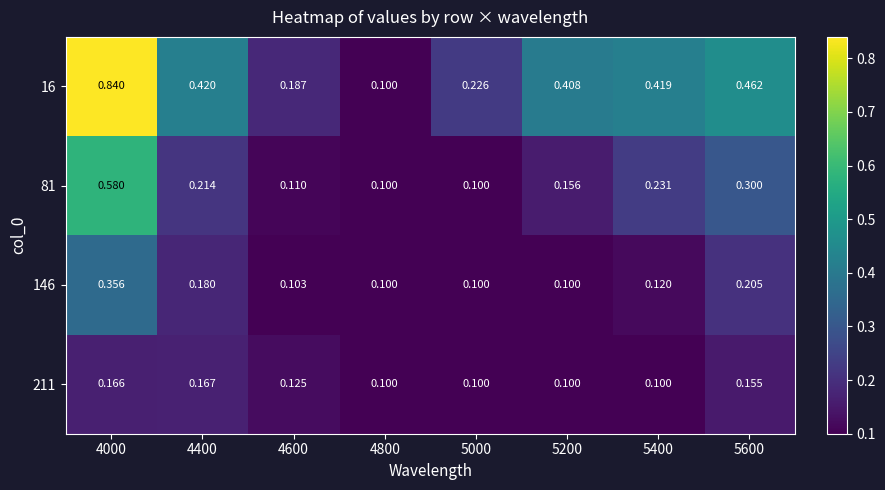

Is the value of 81 at 4000 greater than the value of 146 at 4400?

Yes